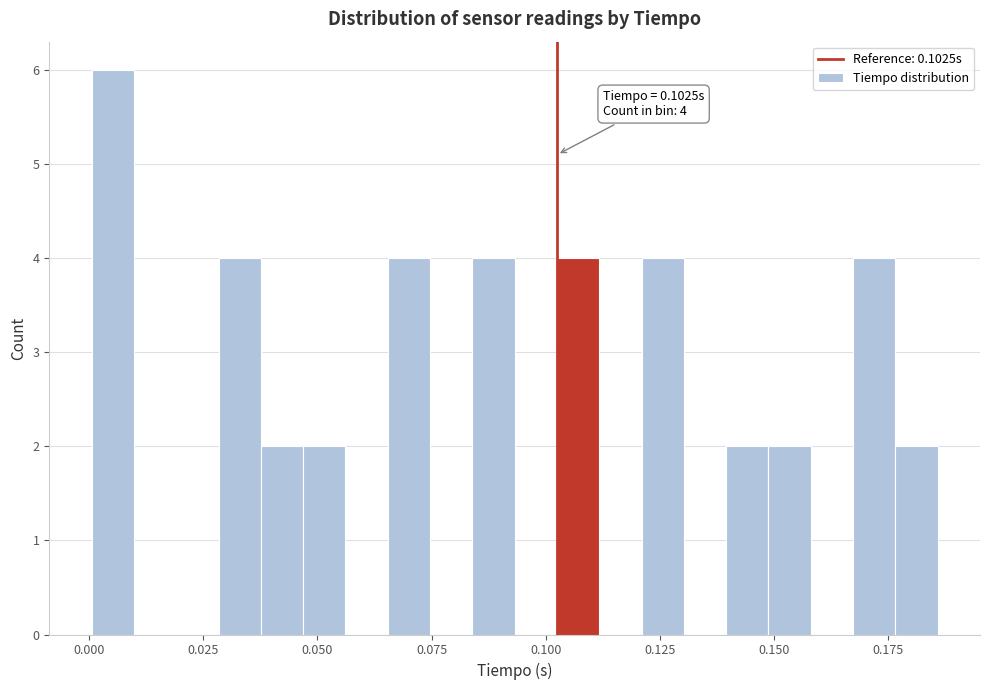

Read against the x-axis, roughly where is the centre of the tallest bar?

0.005